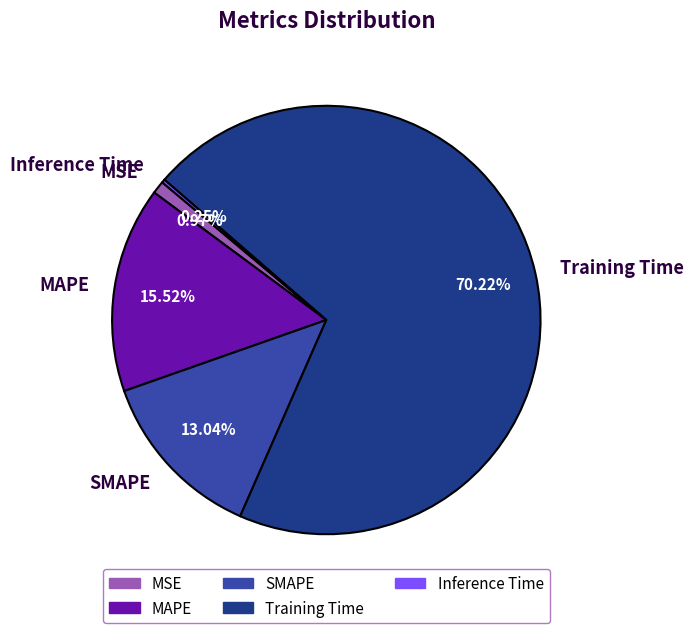

Is the sum of MSE and Training Time greater than half?

Yes